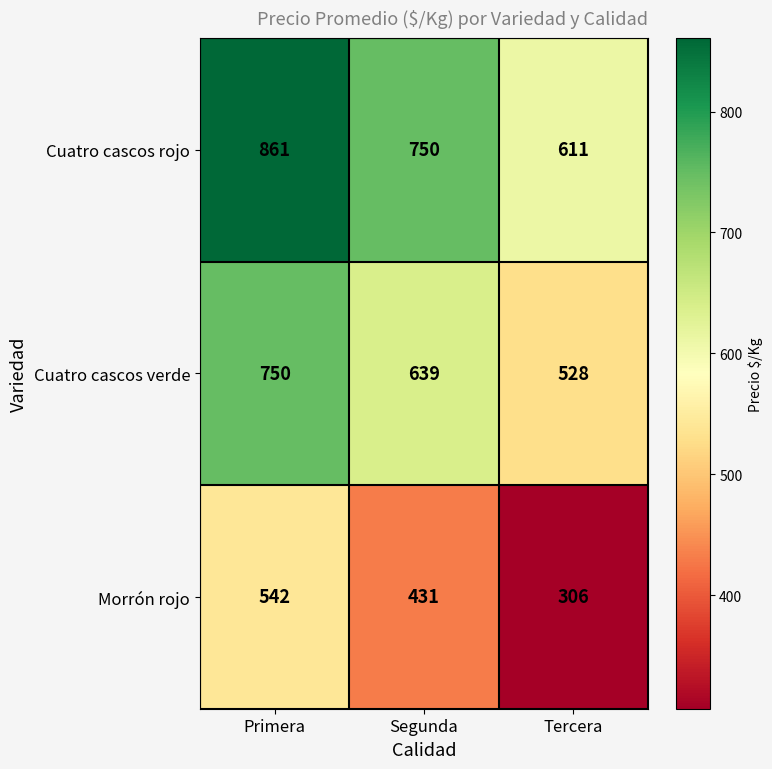

Reading left to right, transcribe all the data shown in this chart.

Cuatro cascos rojo: 861	750	611
Cuatro cascos verde: 750	639	528
Morrón rojo: 542	431	306